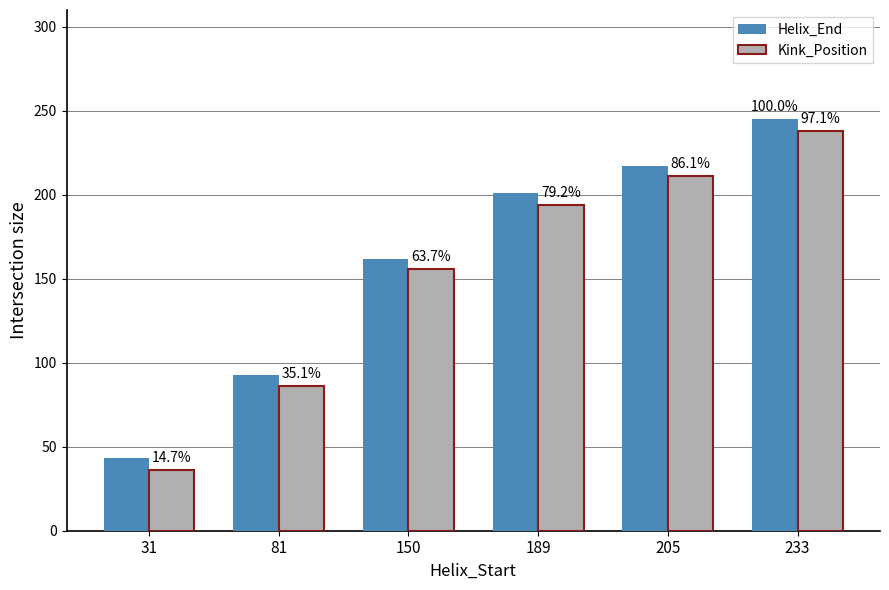

What is the sum of the Kink_Position values at 189 and 31?

230